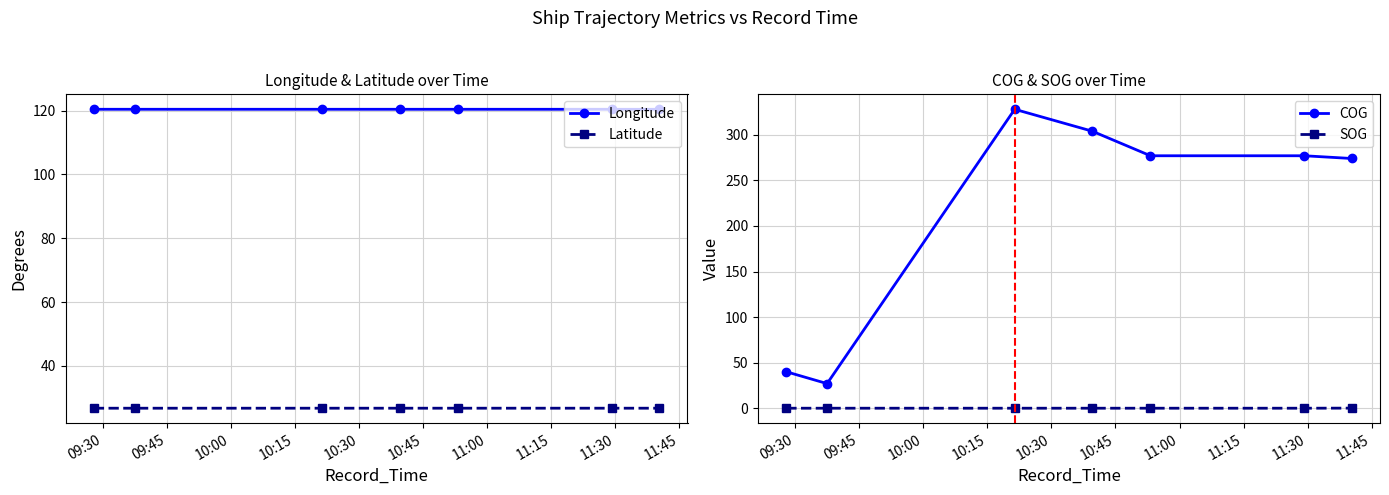

At how many categories does at least one series exceed 70?

7